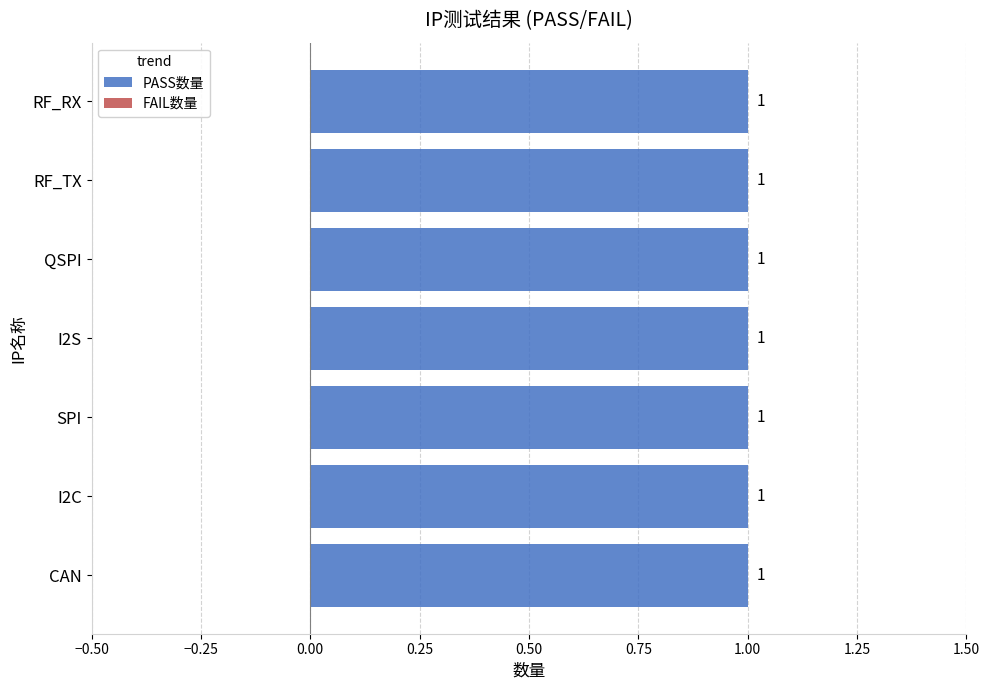

Rank the series by their average value, from lowest to highest.

FAIL数量, PASS数量